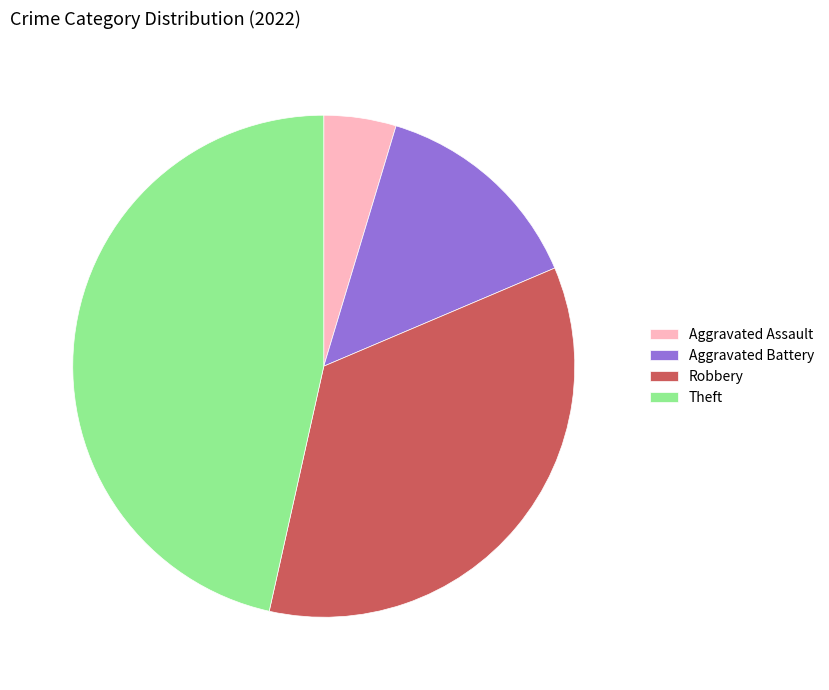

Which category has the biggest portion of the pie?

Theft